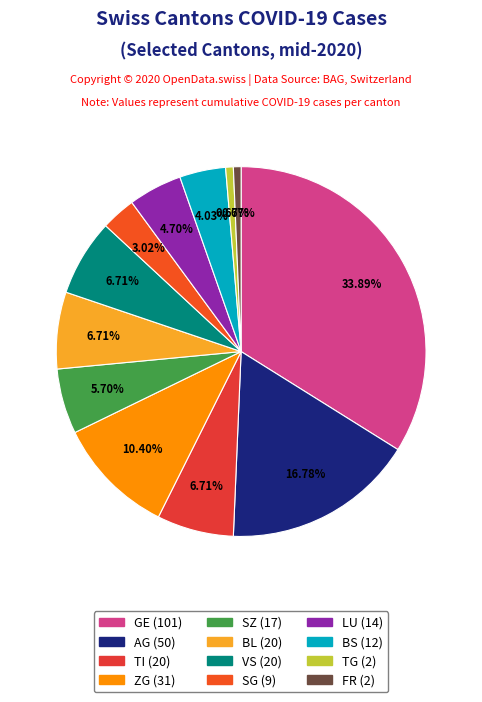

How many segments does this pie chart have?

12